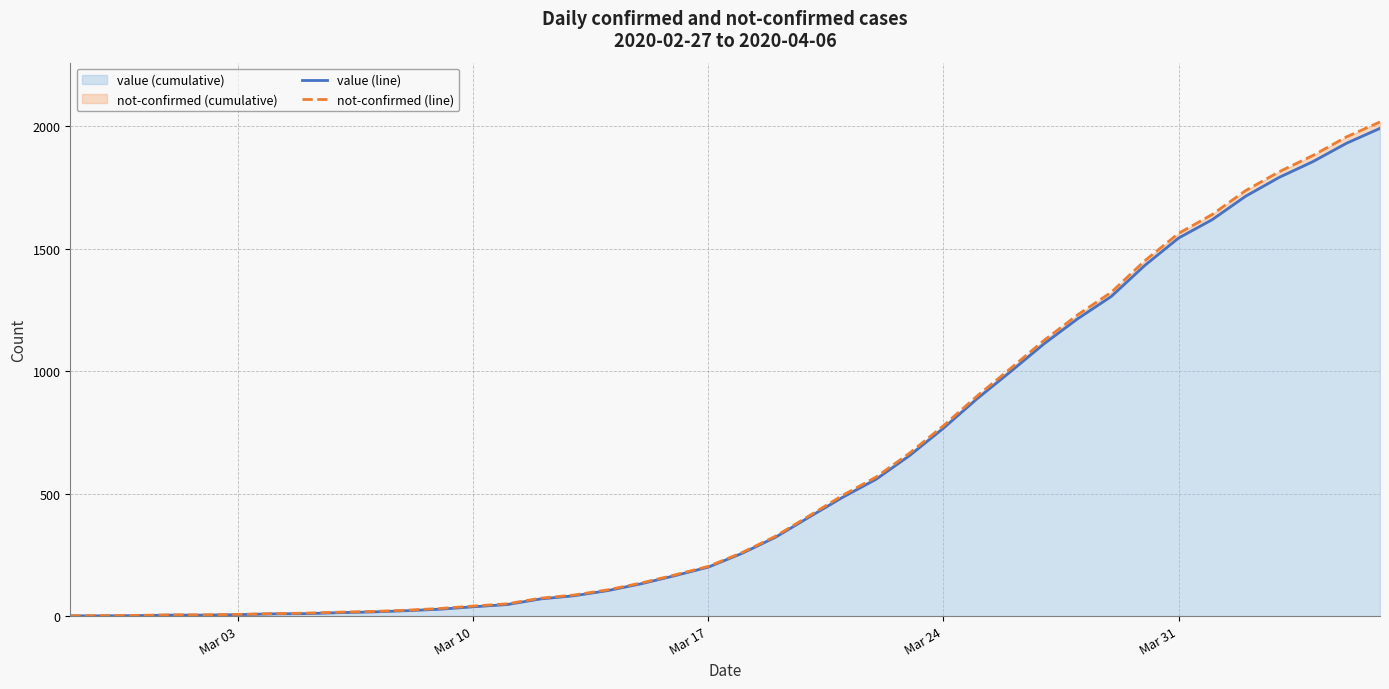

Count the number of categories in the chart.

40